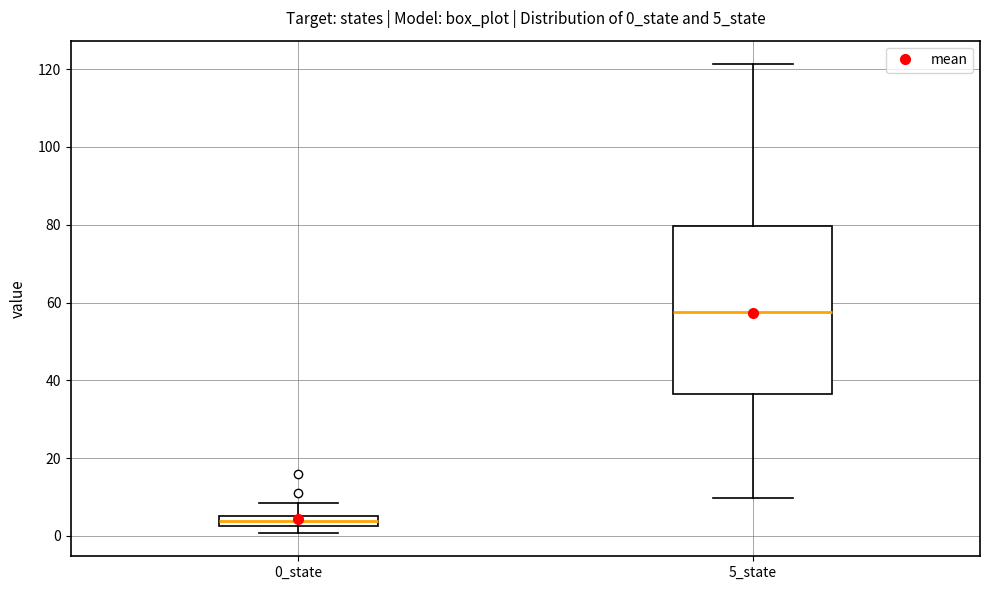

Which box's median line is the highest?

5_state